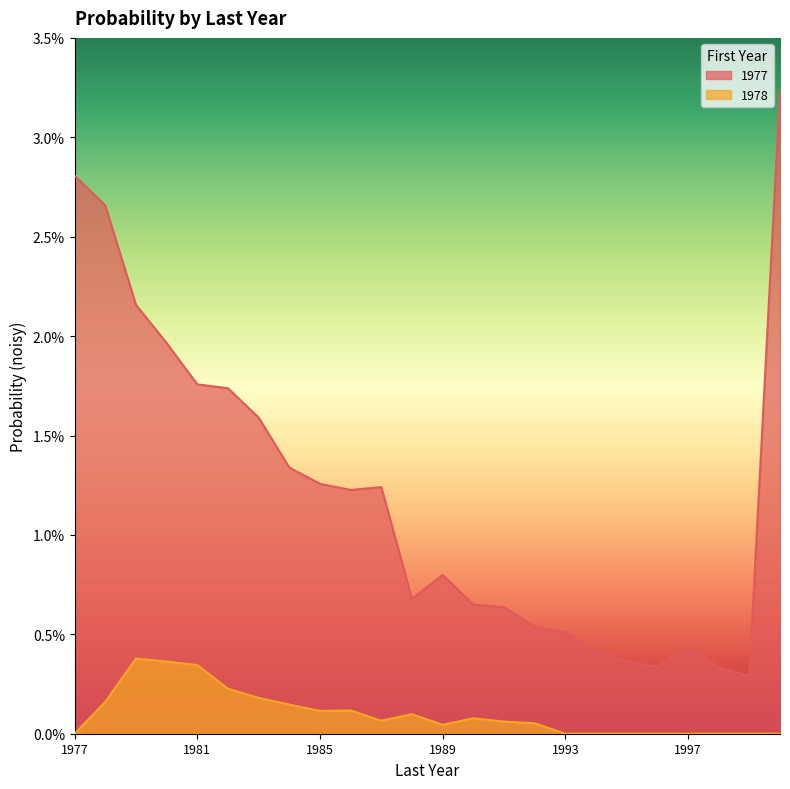

True or false: 1978 has a value of 0.0 at 1999.

True